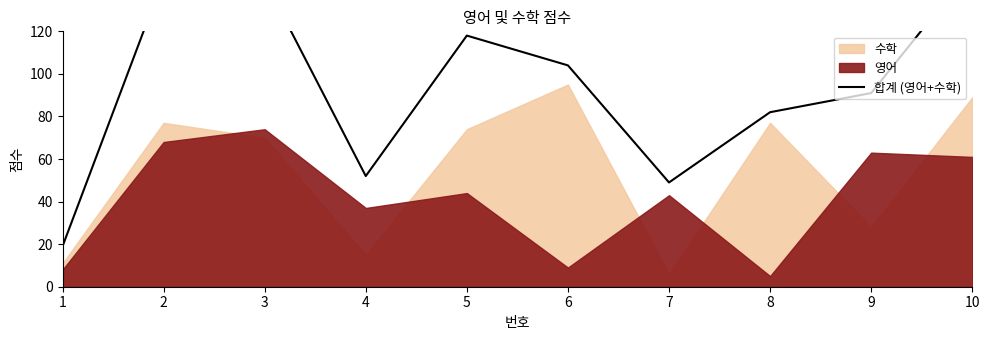

Reading left to right, transcribe all the data shown in this chart.

19	145	144	52	118	104	49	82	91	150